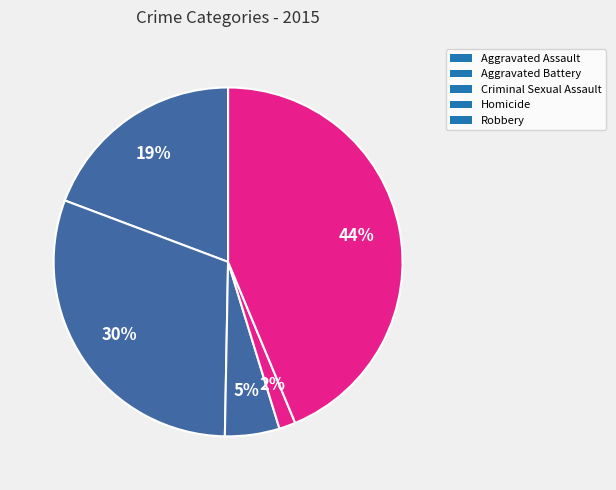

How much of the chart is everything except Aggravated Battery?

69.6%